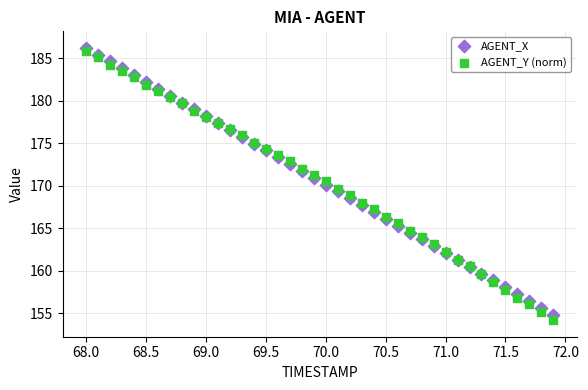

What is the X range (max minus min) for the scatter plot?

3.9